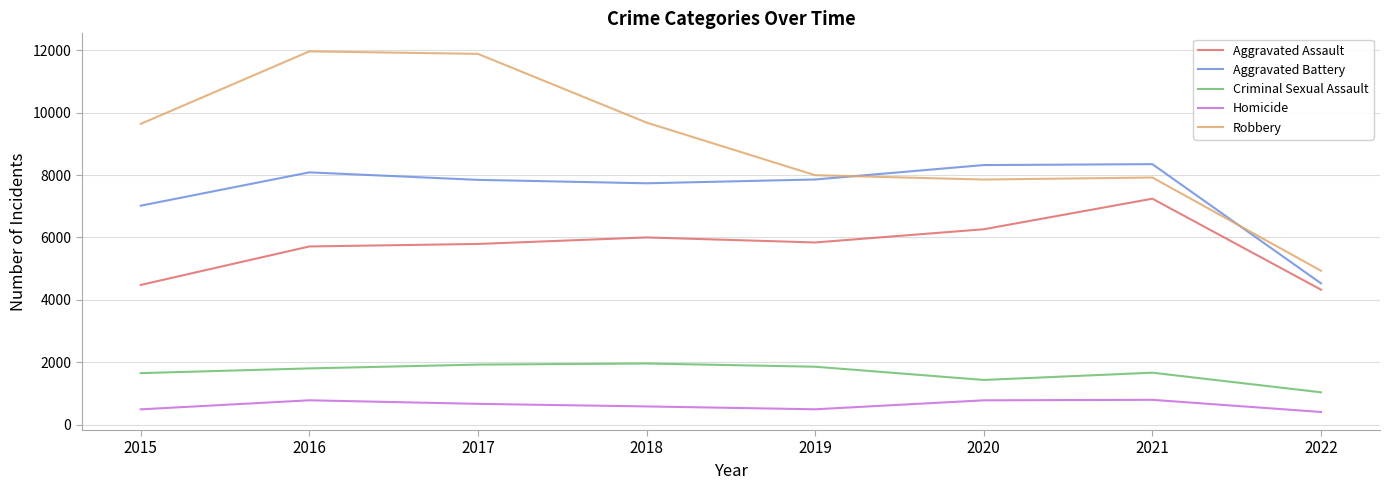

What is the total value across all series at 2019?

24050